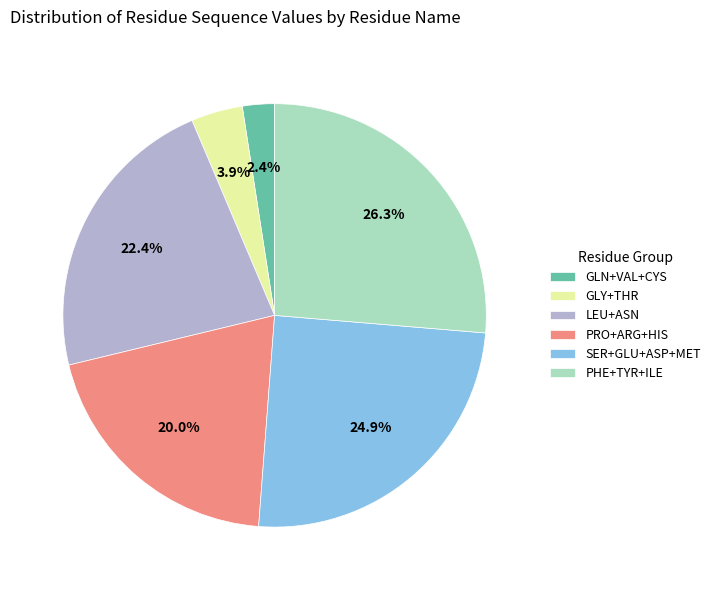

Which has a higher value, SER+GLU+ASP+MET or LEU+ASN?

SER+GLU+ASP+MET